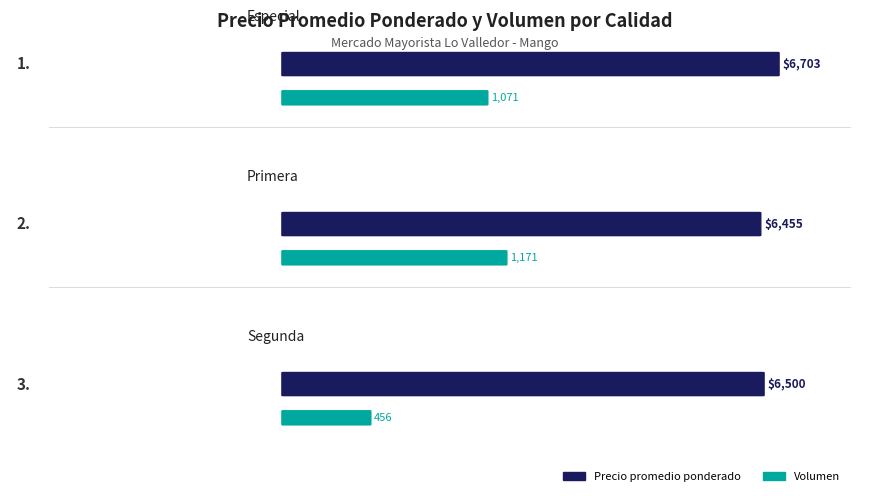

Which series has the largest total across all categories?

Precio promedio ponderado